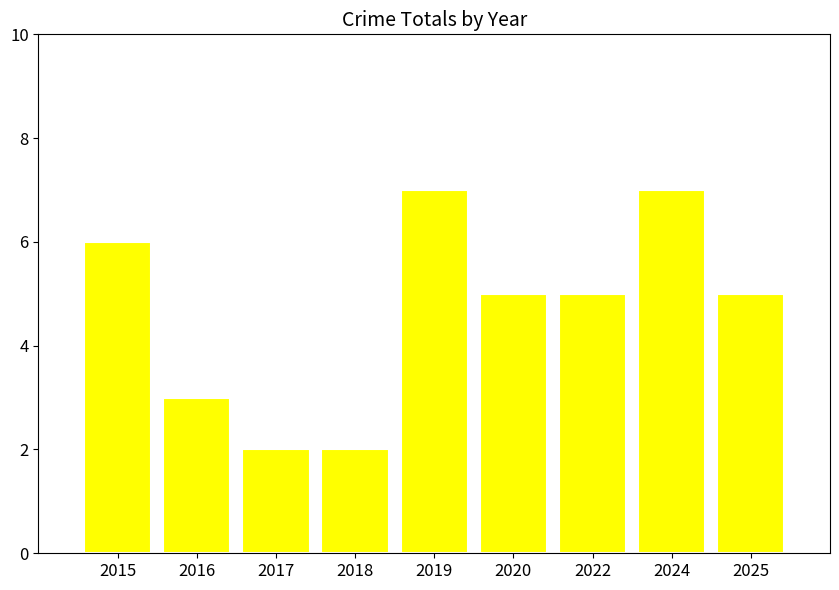

What is the smallest value displayed?

2